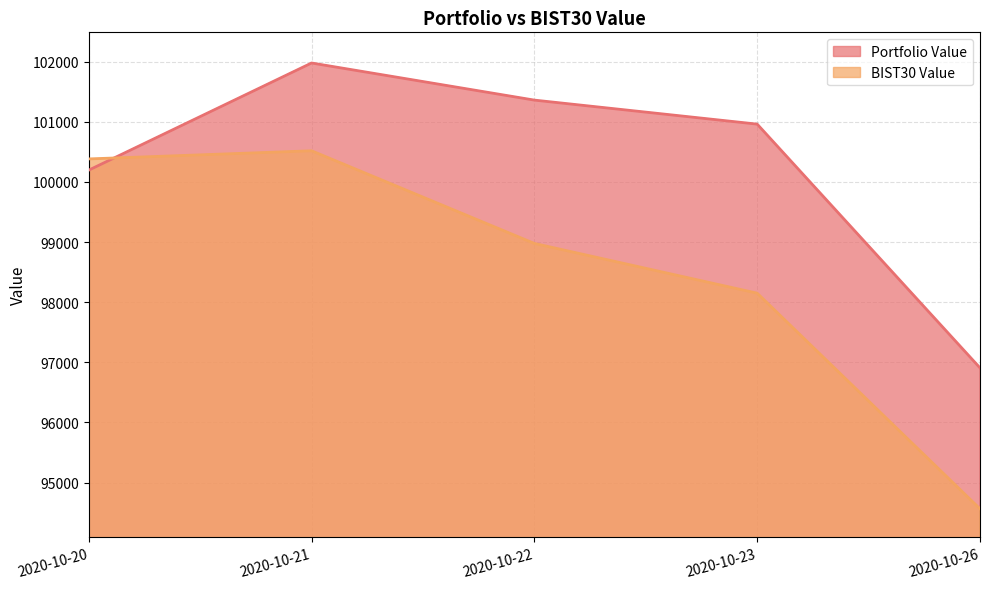

Does the chart display data point markers on the line(s)?

No